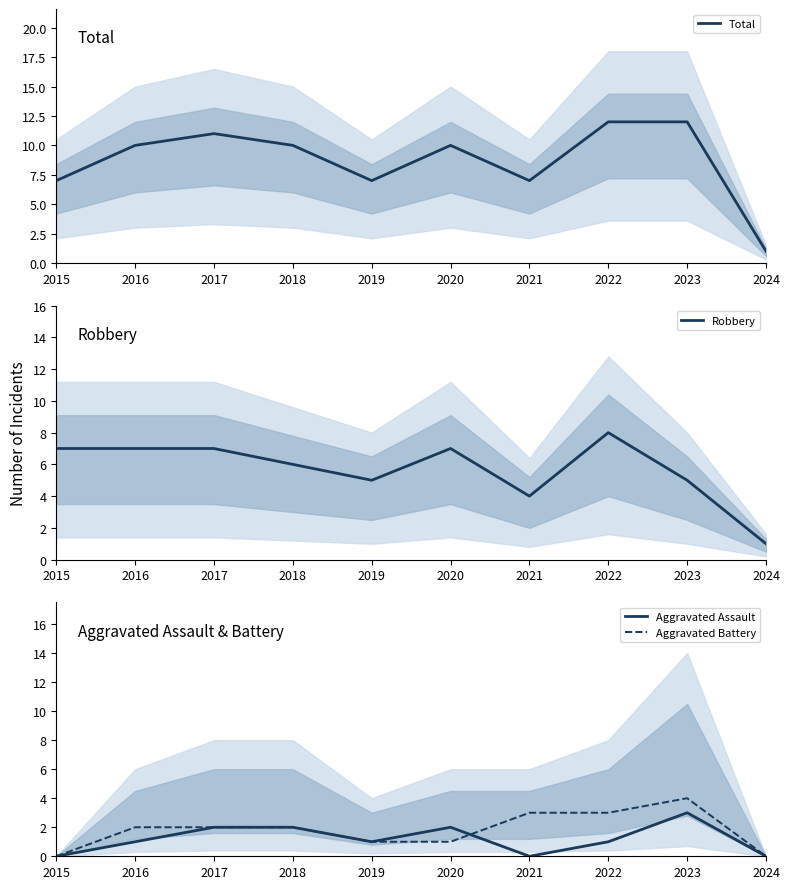

Is it true that Aggravated Battery equals 0 at 2024?

True